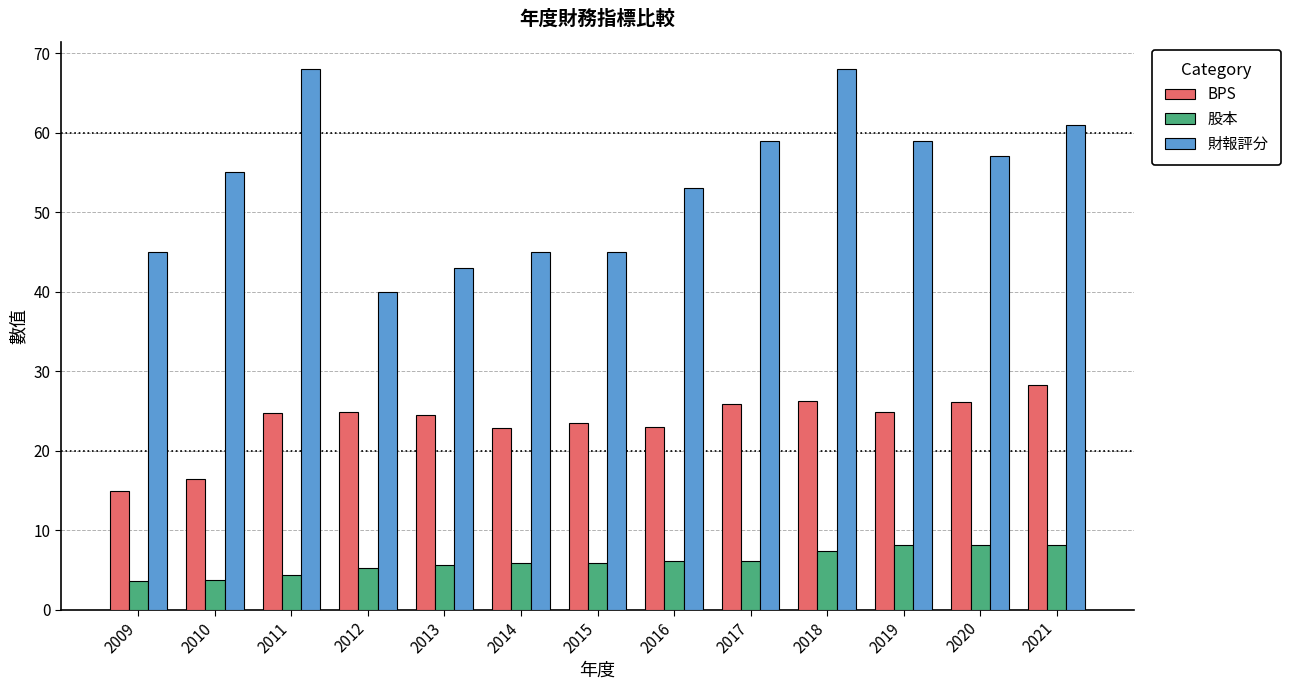

How many values in the BPS series exceed 24?

8